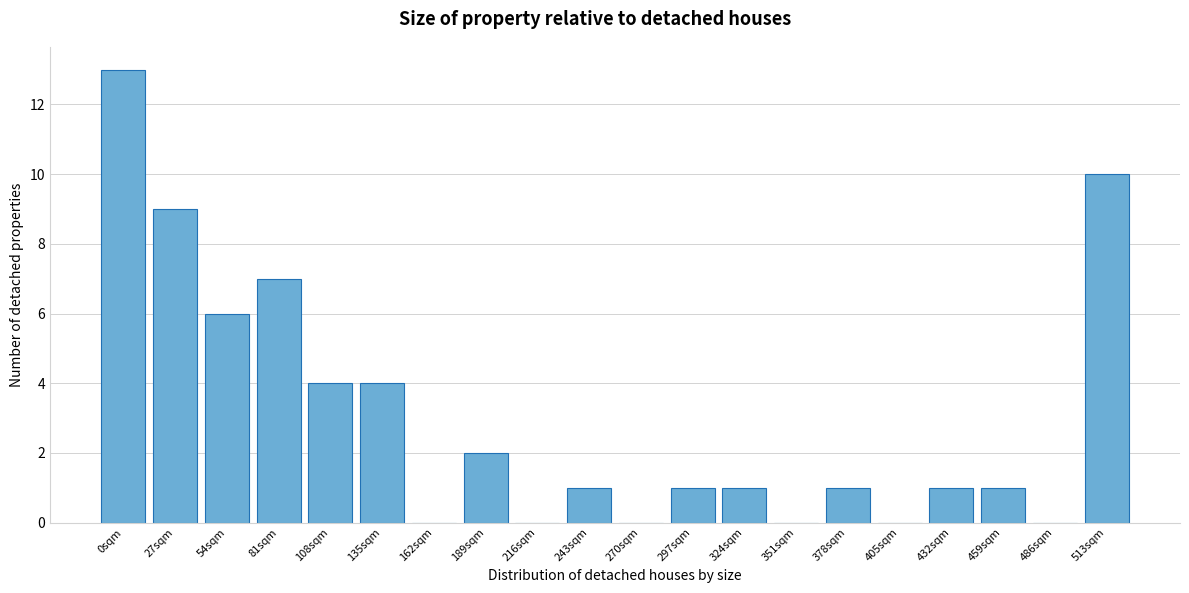

Reading right to left, extract all data points from this chart.

513sqm=10	486sqm=0	459sqm=1	432sqm=1	405sqm=0	378sqm=1	351sqm=0	324sqm=1	297sqm=1	270sqm=0	243sqm=1	216sqm=0	189sqm=2	162sqm=0	135sqm=4	108sqm=4	81sqm=7	54sqm=6	27sqm=9	0sqm=13